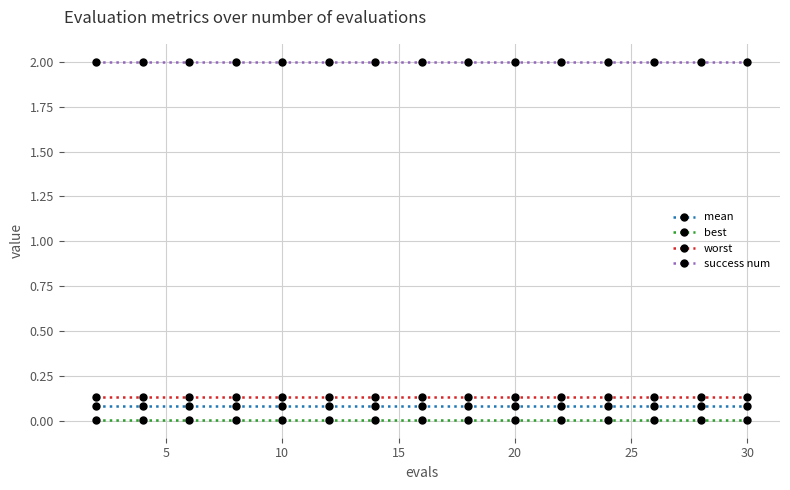

True or false: success num and best intersect in this chart.

False